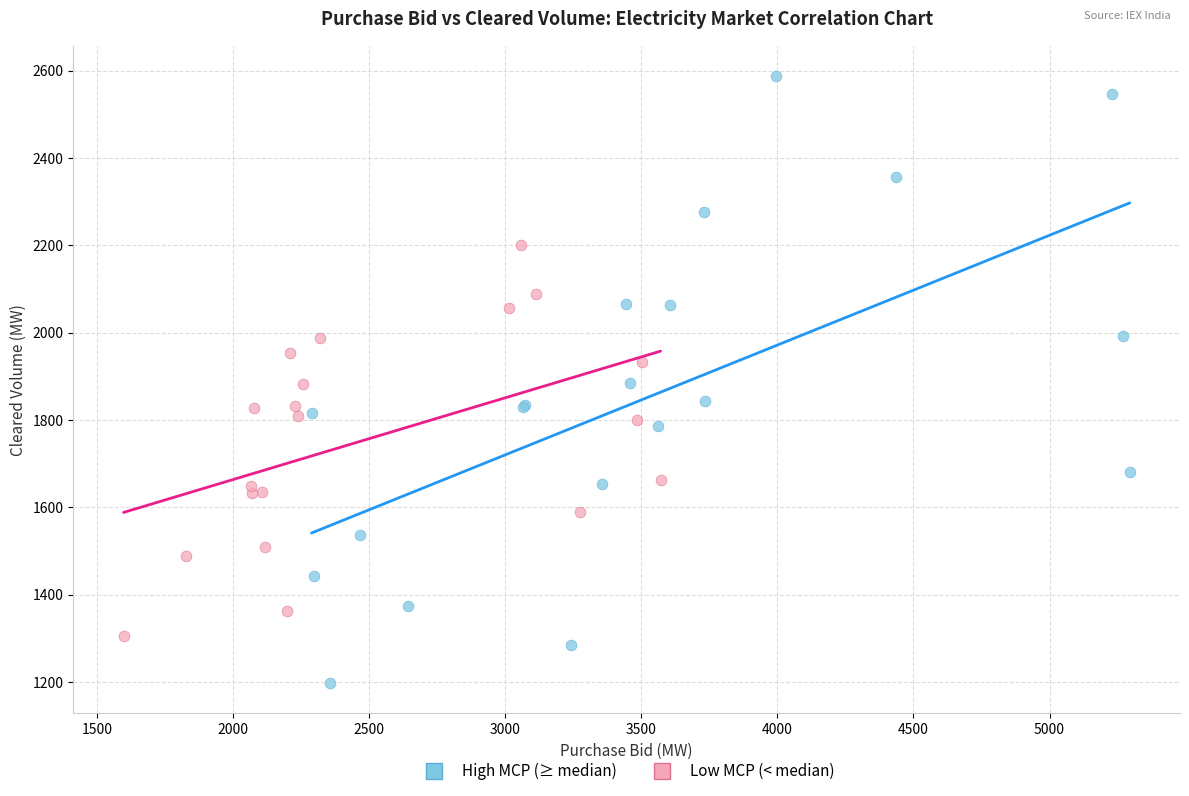

Which series has the largest Y range (max minus min)?

High MCP (≥ median)